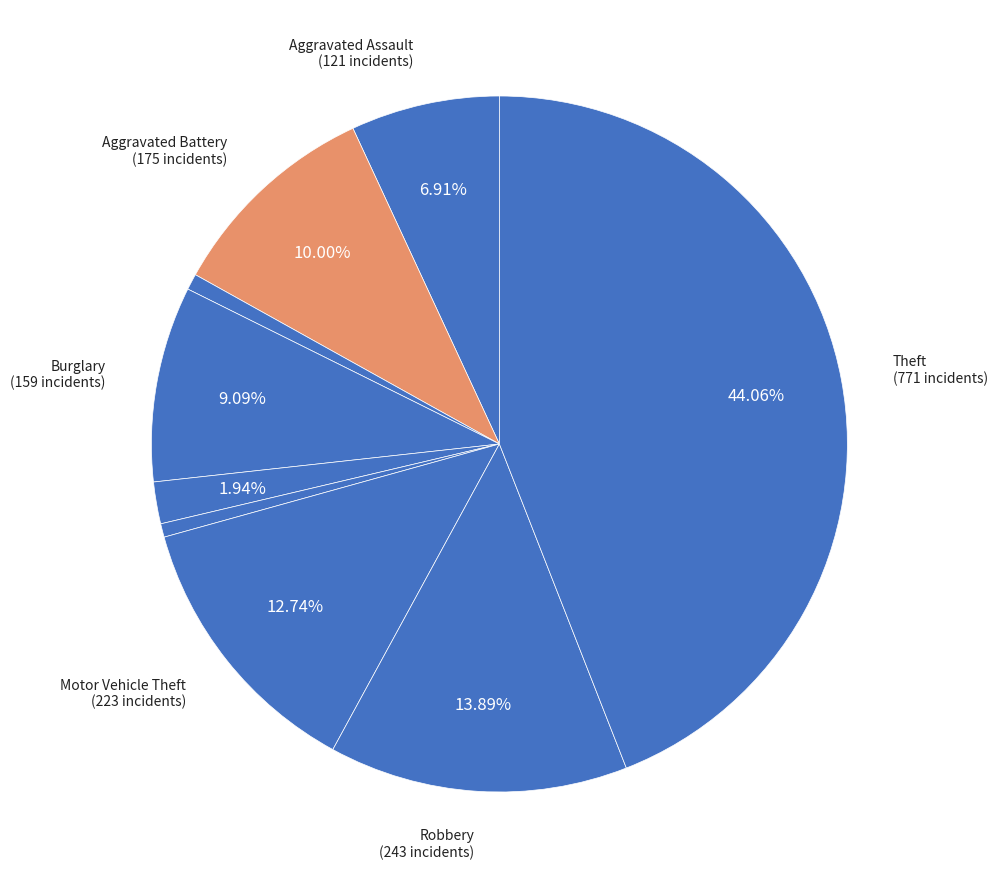

How many segments does this pie chart have?

9